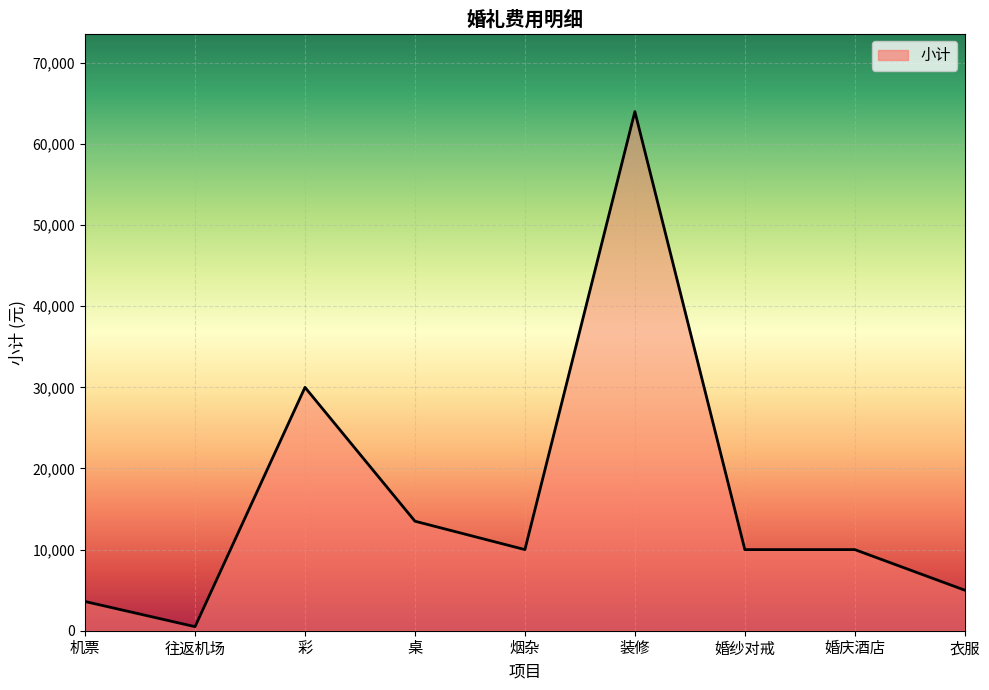

Which category has the lowest value across all series?

往返机场